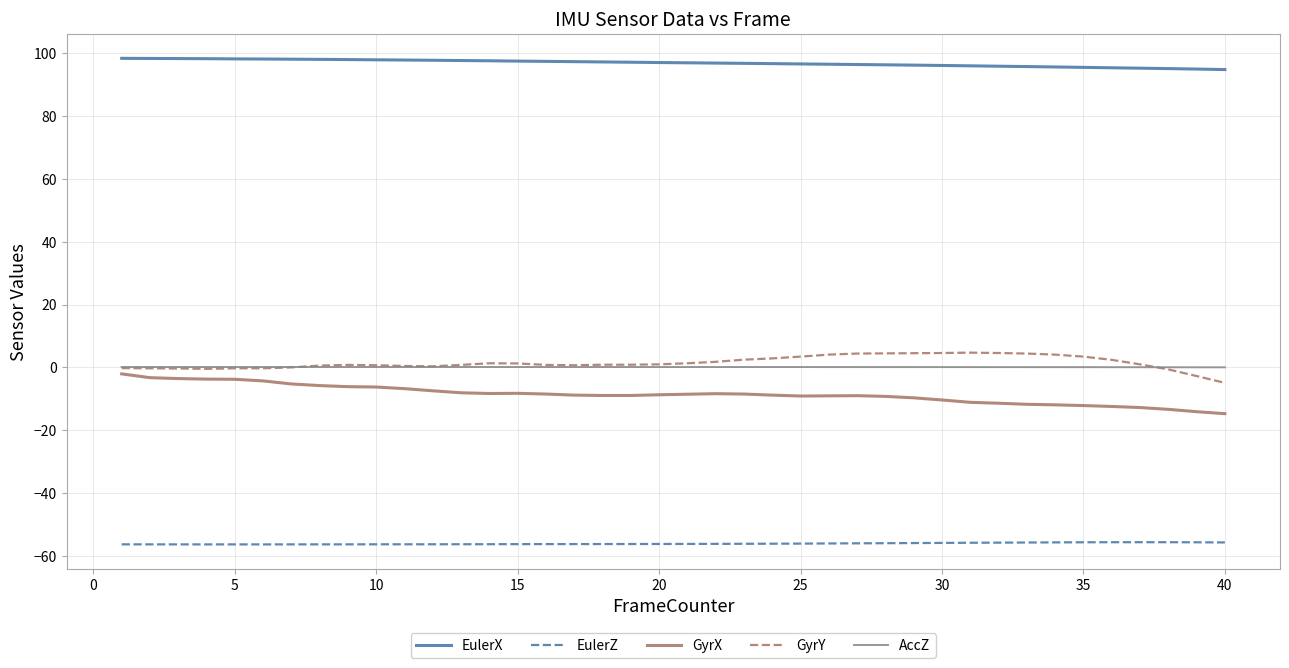

What is the smallest value displayed?

-56.3